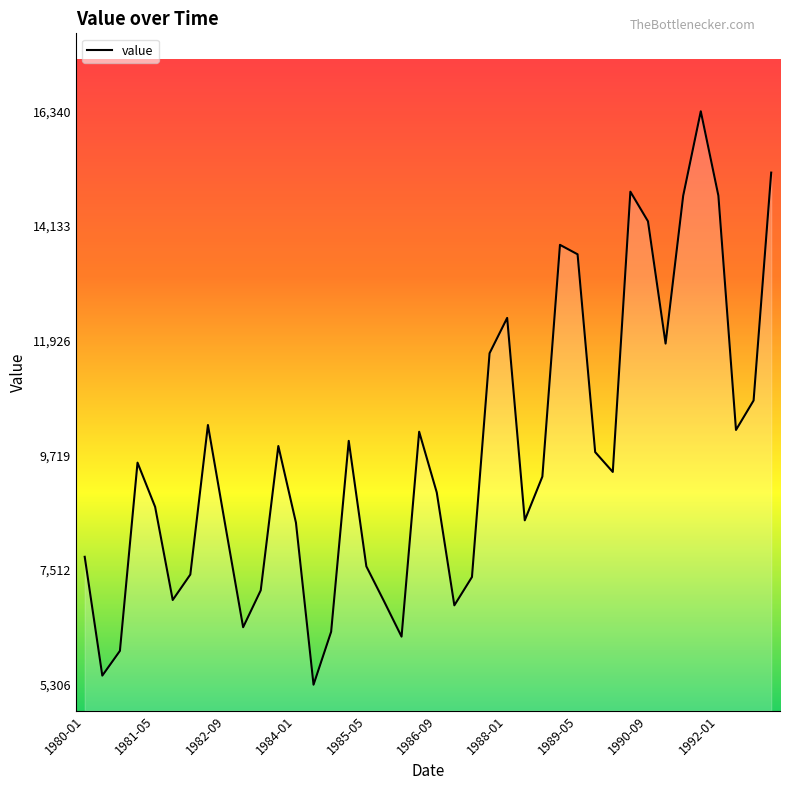

Does the chart have visible grid lines?

No